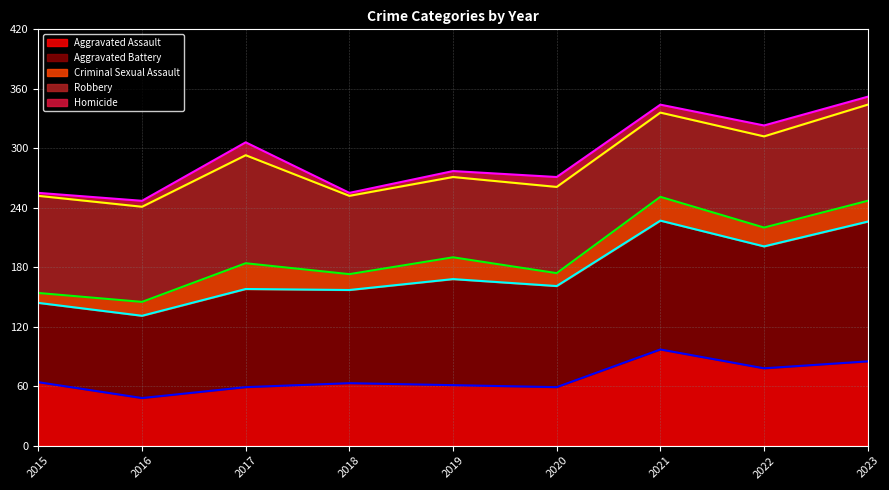

At which category does Aggravated Assault (line) reach its first local valley?

2016